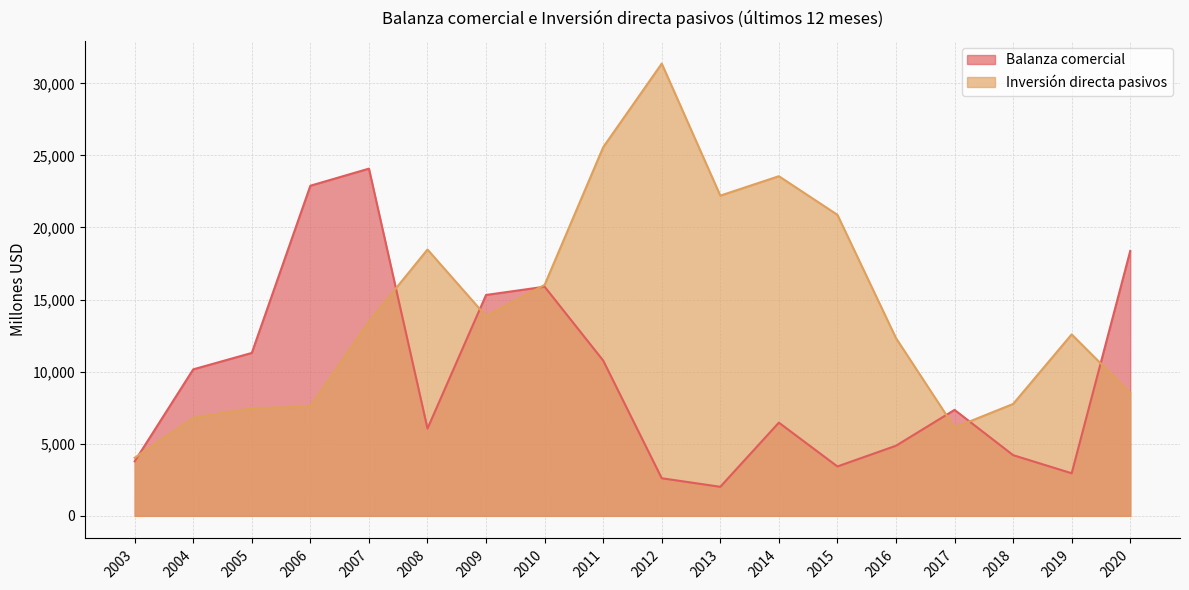

The value of Balanza comercial at 2007 is 24083.1. True or false?

True